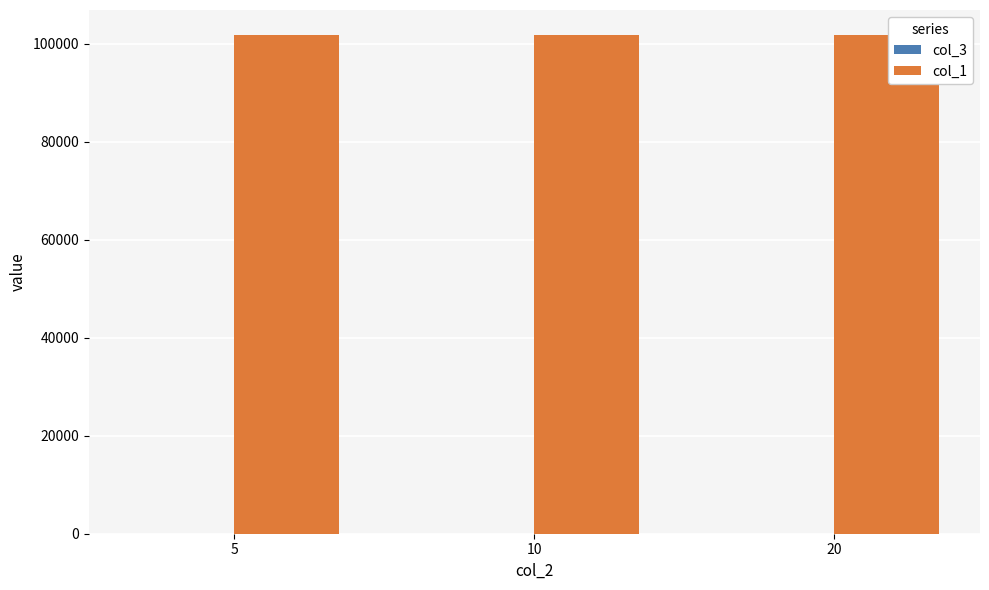

The value of col_1 at 5 is 101803.0. True or false?

True